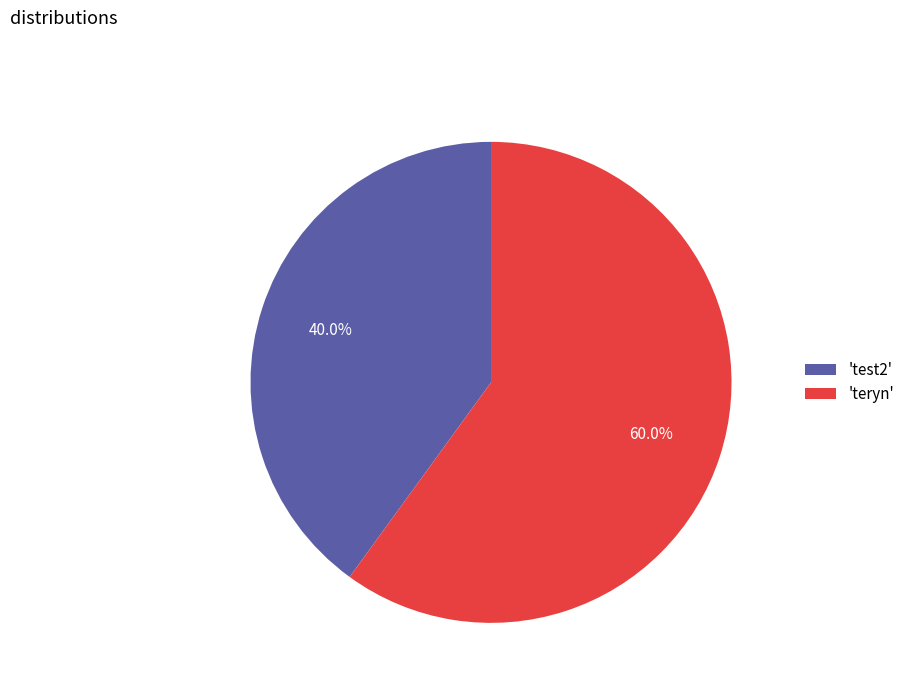

What is the smallest slice in the pie chart?

'test2'